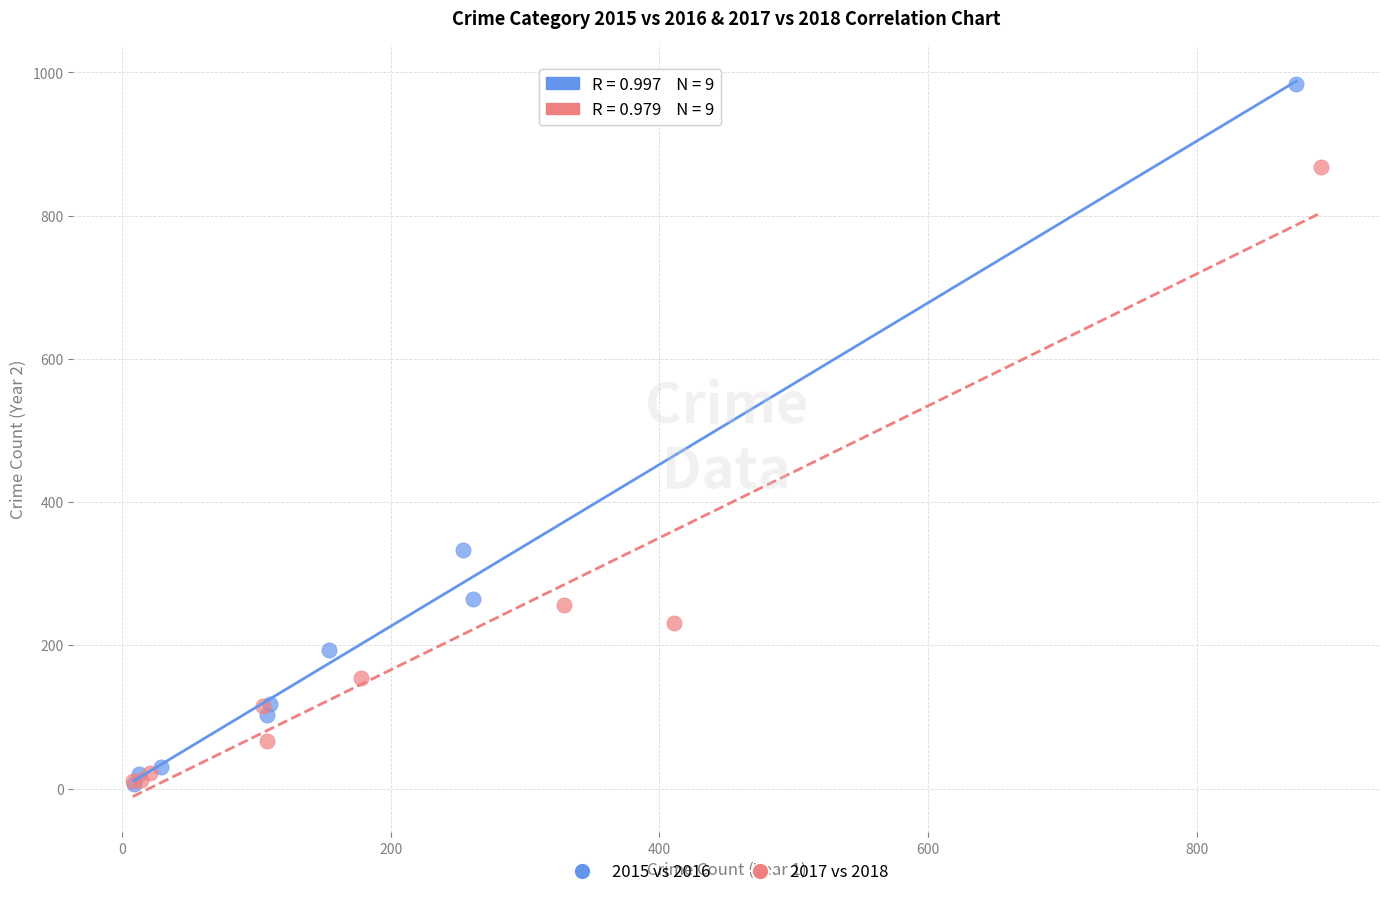

What are all the series names shown in the legend?

2015 vs 2016, 2017 vs 2018